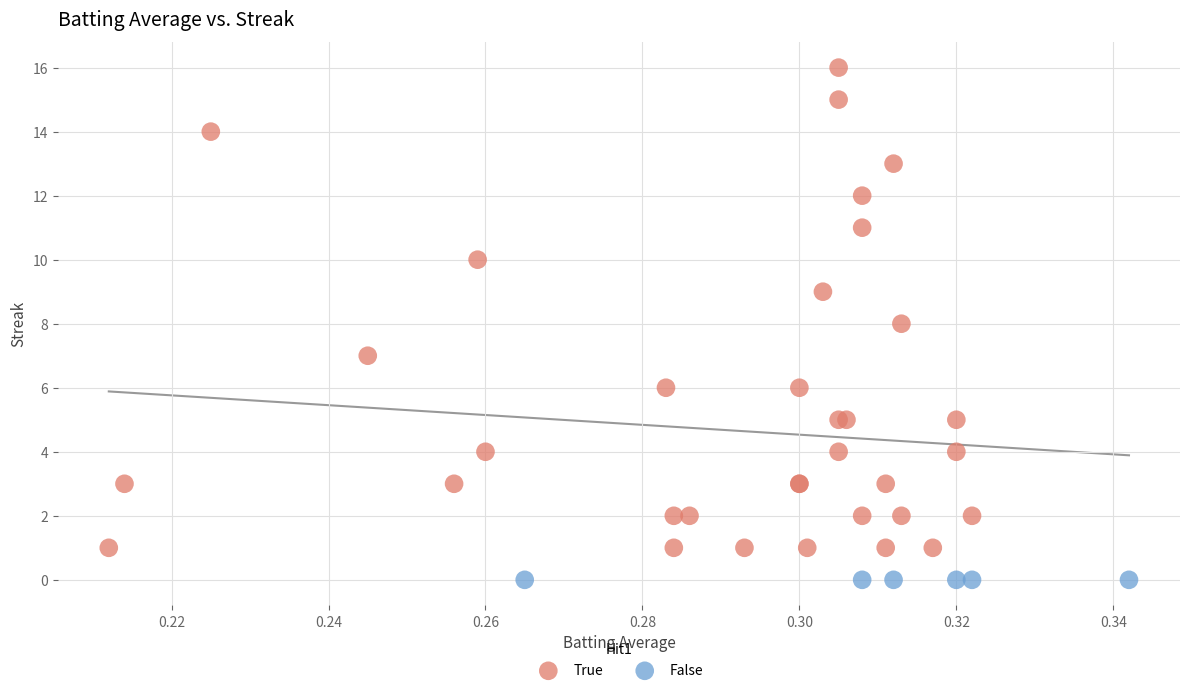

Which series reaches the maximum Y coordinate?

True